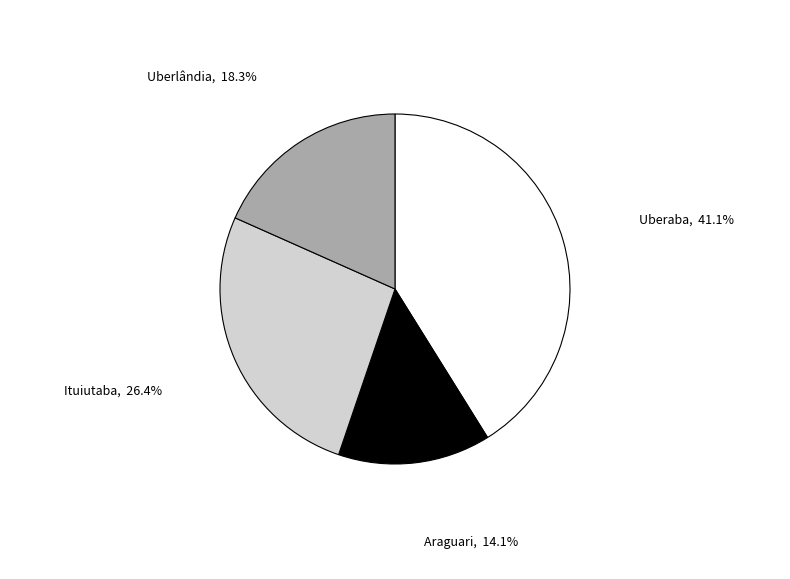

Is there a majority slice in this chart?

No